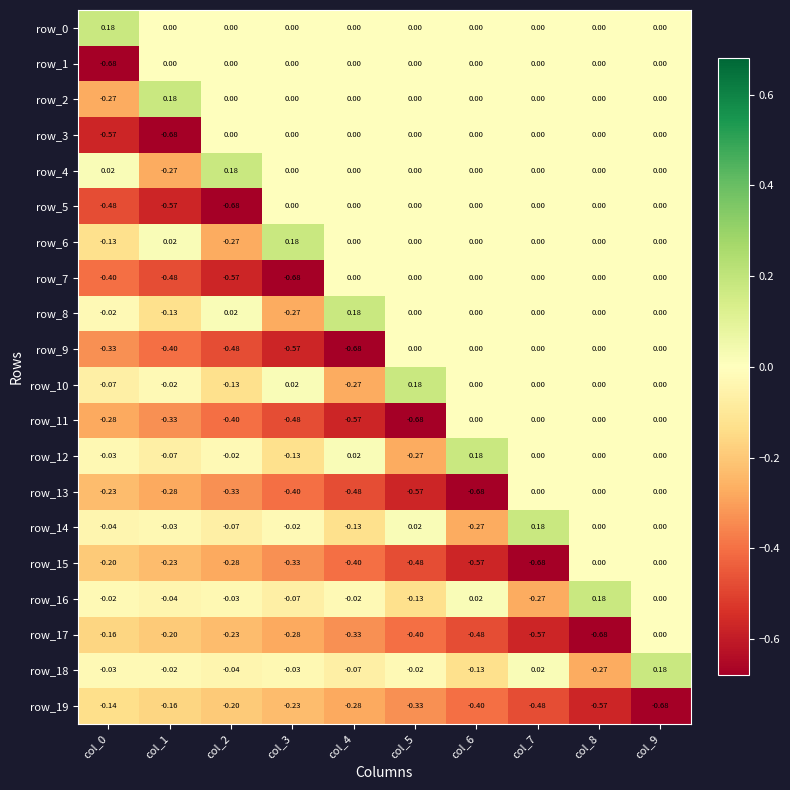

Is the value of row_10 at col_7 greater than the value of row_15 at col_3?

Yes